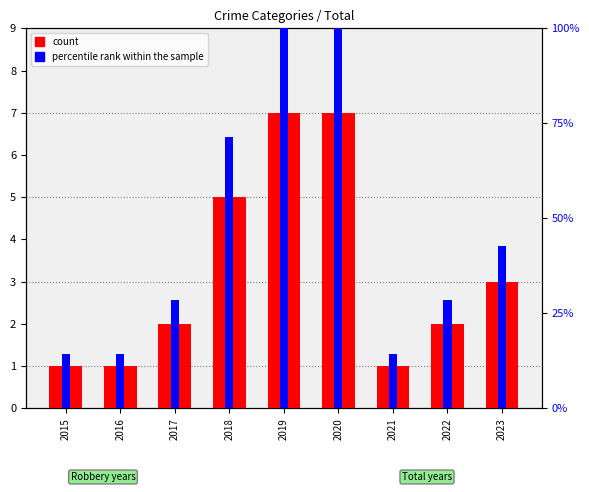

What is the value of the percentile rank within the sample bar at the 5th from the left?

100.0